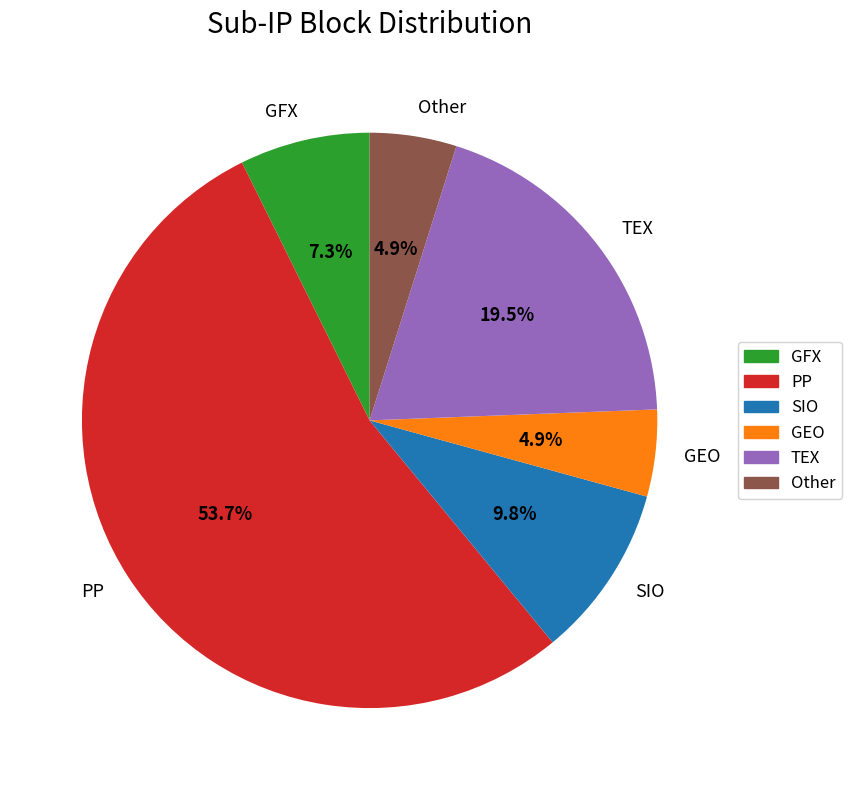

Is there any slice that represents more than half of the pie?

Yes